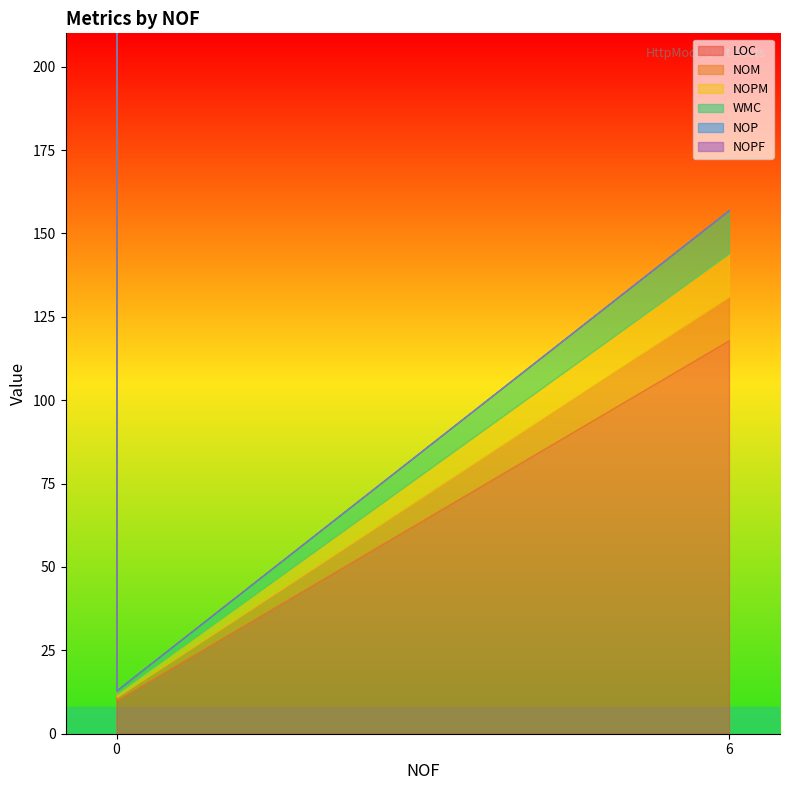

True or false: NOP and NOPF cross at least once.

False